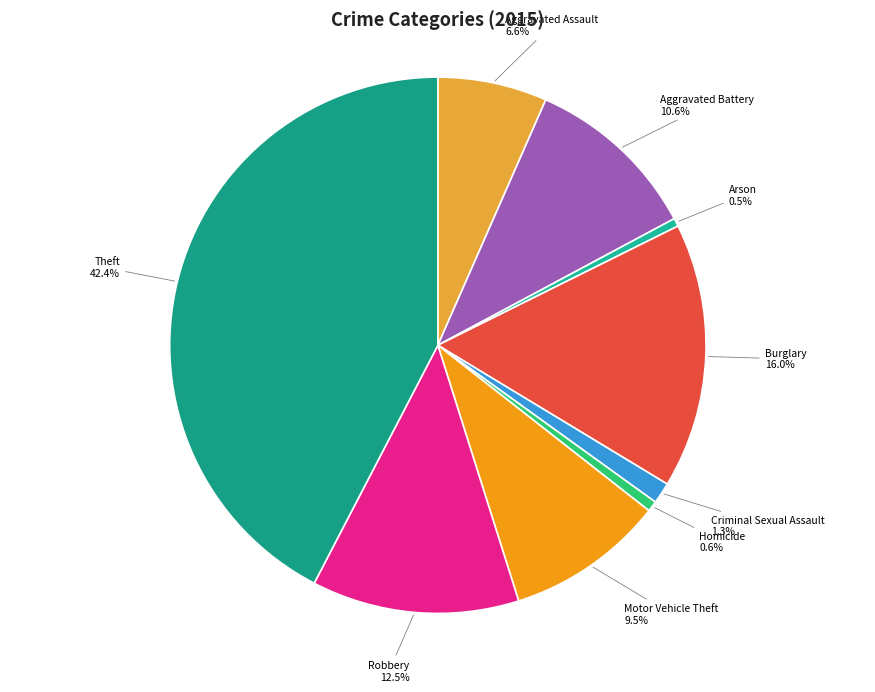

To the nearest percent, what is the combined percentage of Robbery and Burglary?

28%